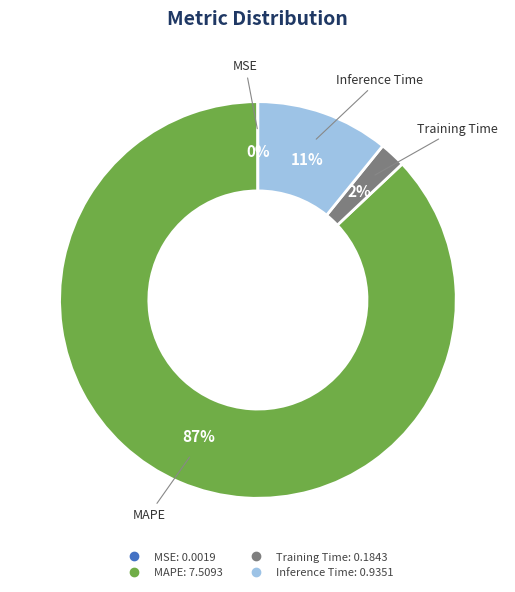

To the nearest percent, what is the difference between the largest and smallest slice percentages?

87%